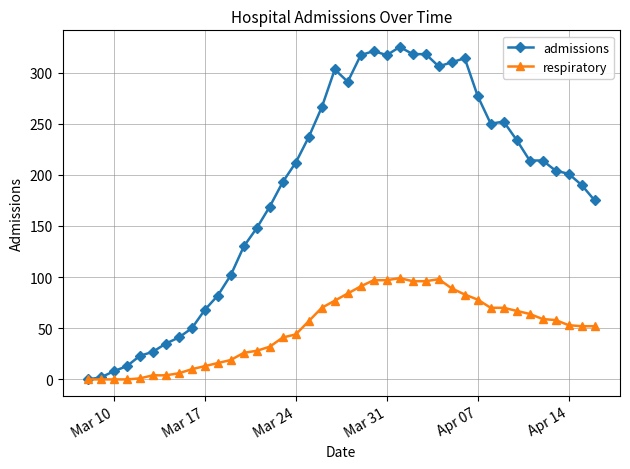

What is the greatest value displayed?

325